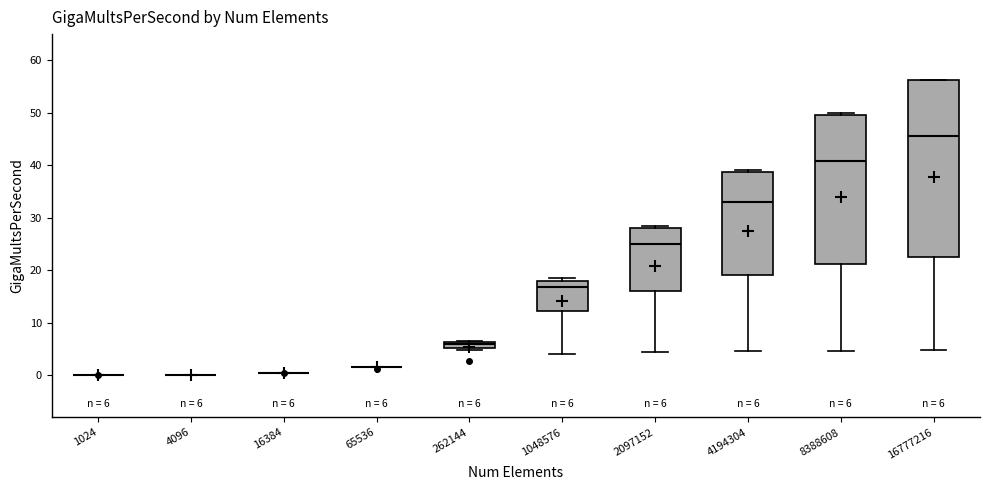

Which box is the tallest, from its lower edge to its upper edge?

16777216